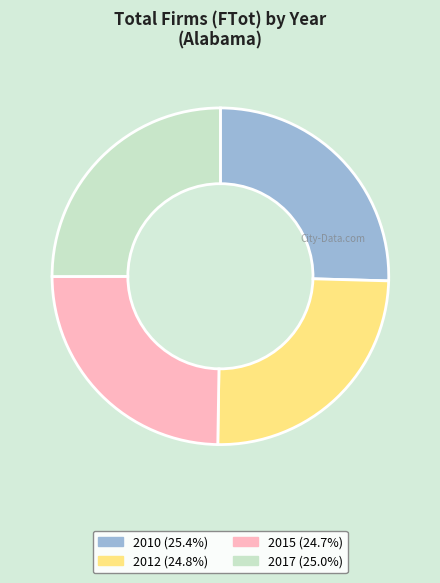

Is 2017 the majority of the pie?

No